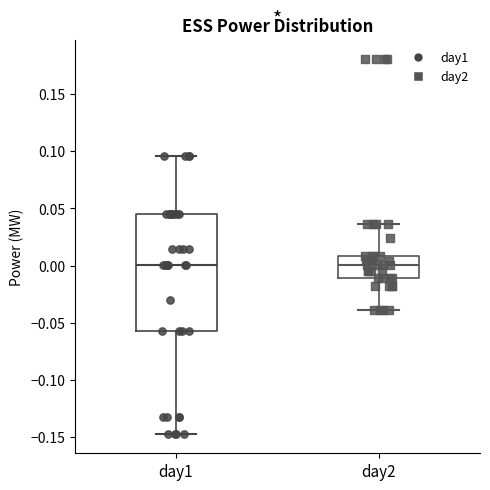

Where is the upper edge of the box for day2 on the y-axis? The values are not printed on the chart, so give them approximately, as read against the axis.

0.010